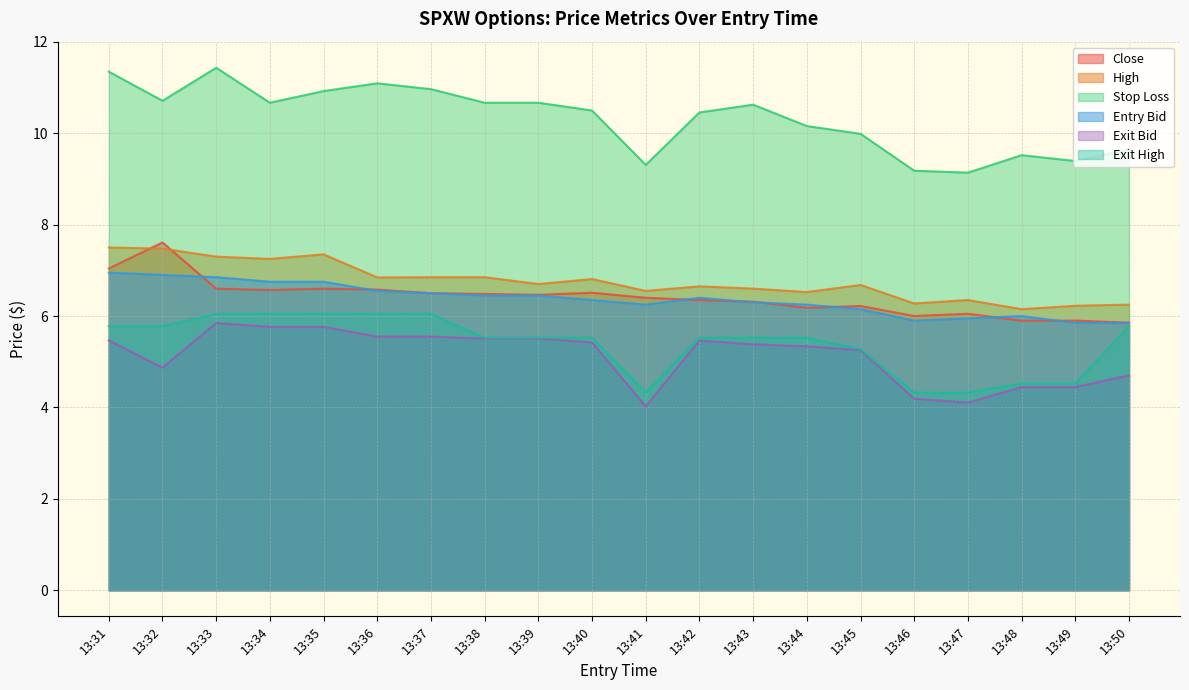

True or false: exit_bid has more than 2 interior local peaks.

True